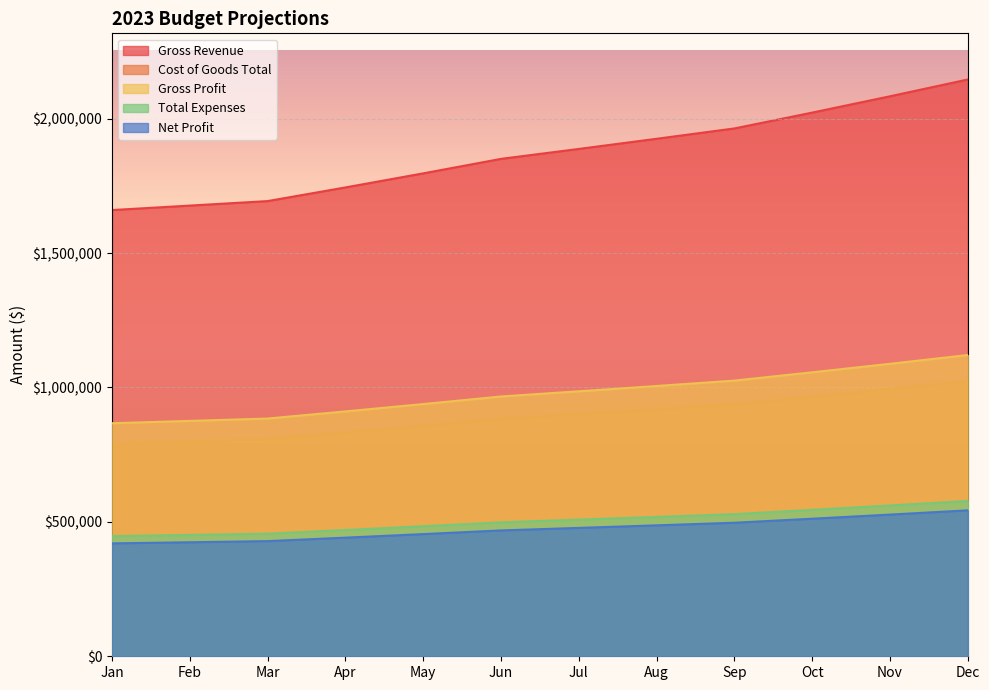

True or false: Gross Profit and Total Expenses cross at least once.

False